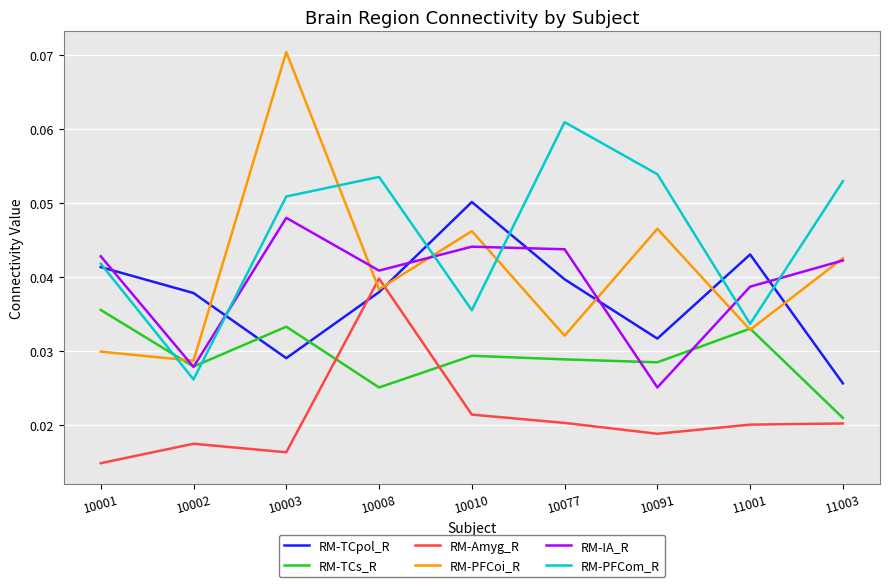

Which series changed the most between 10002 and 11003?

RM-PFCom_R